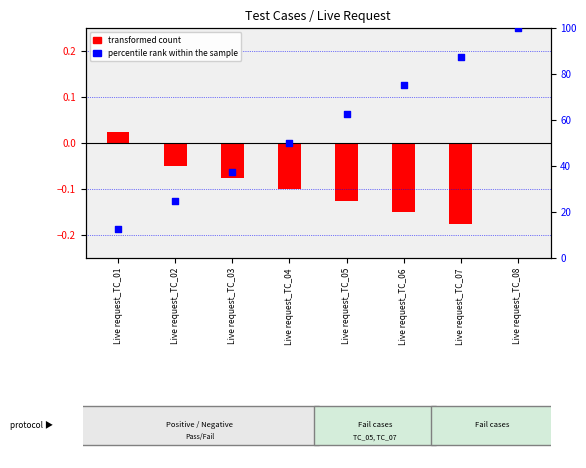

At how many categories does at least one series exceed 25?

6